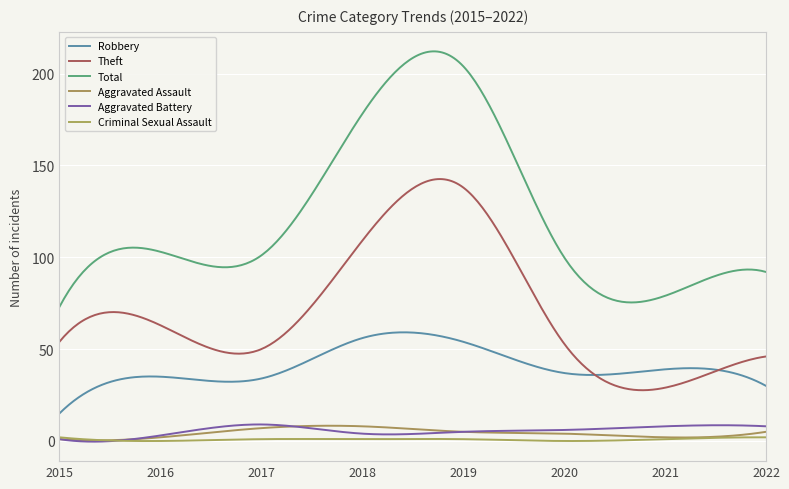

What is the value of the Robbery point at the 6th from the left?

37